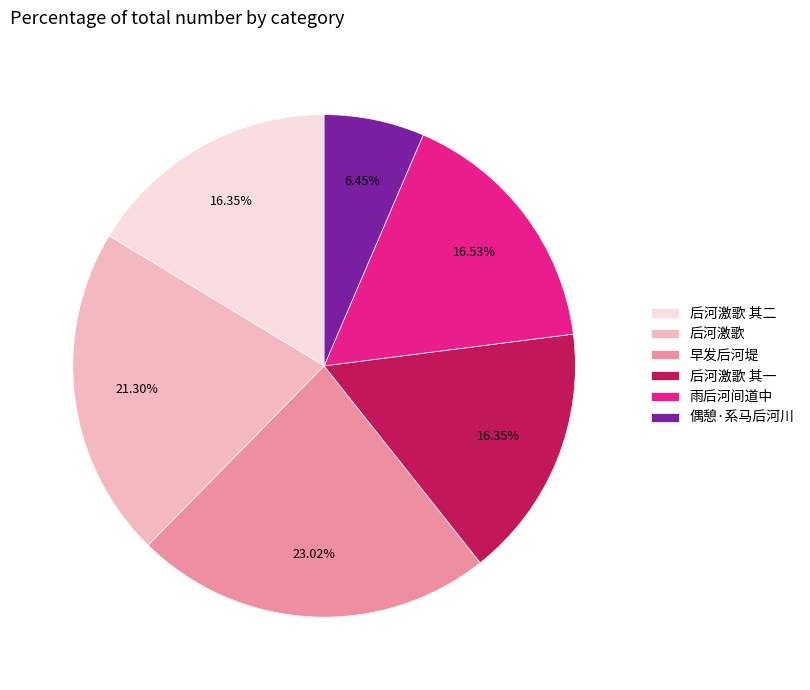

Is there any slice that represents more than half of the pie?

No